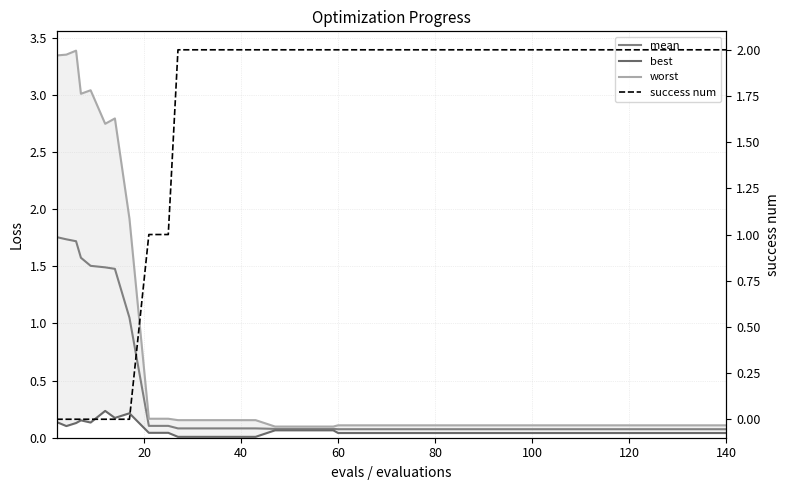

How many intersections are there between best and success num?

1